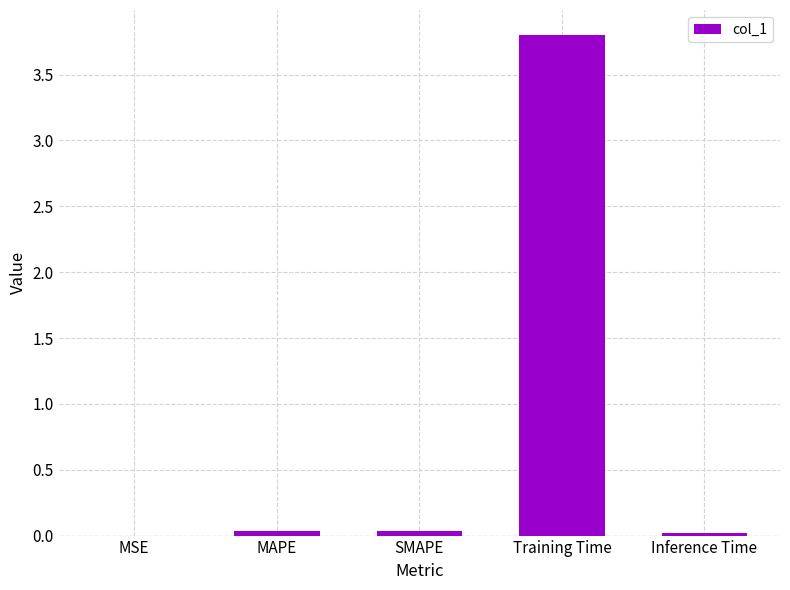

Which label corresponds to the largest value in the chart?

Training Time